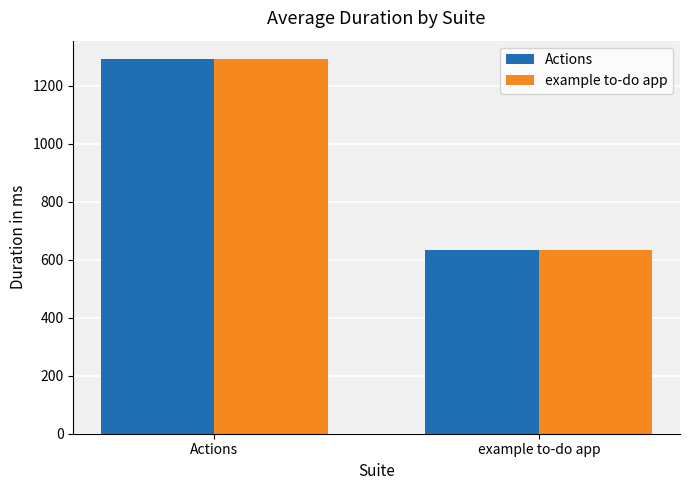

Reading left to right, list all the values displayed in this chart.

Actions: Actions=1291.6	example to-do app=635.3
example to-do app: Actions=1291.6	example to-do app=635.3